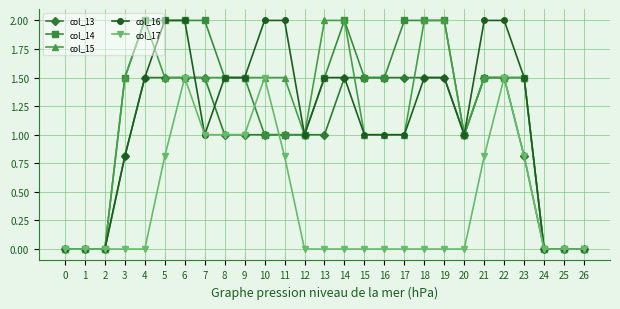

At which label does col_16 first exceed 1?

4